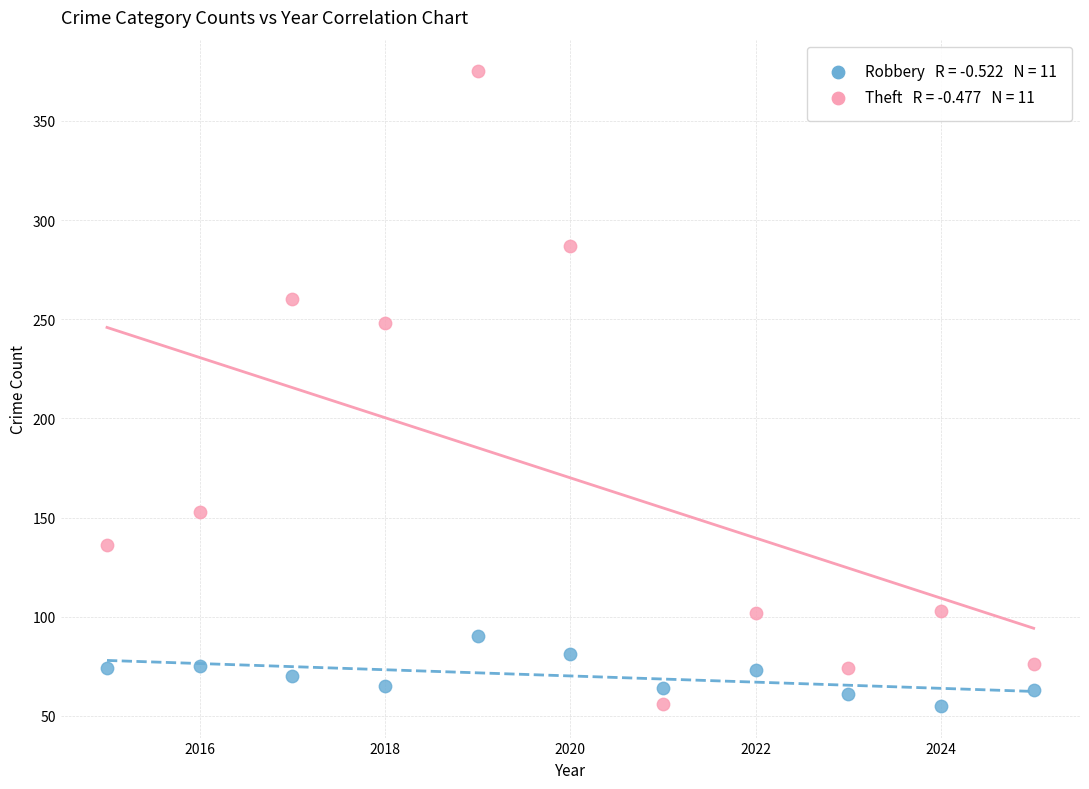

Across all series, what Y value is closest to 215?

248